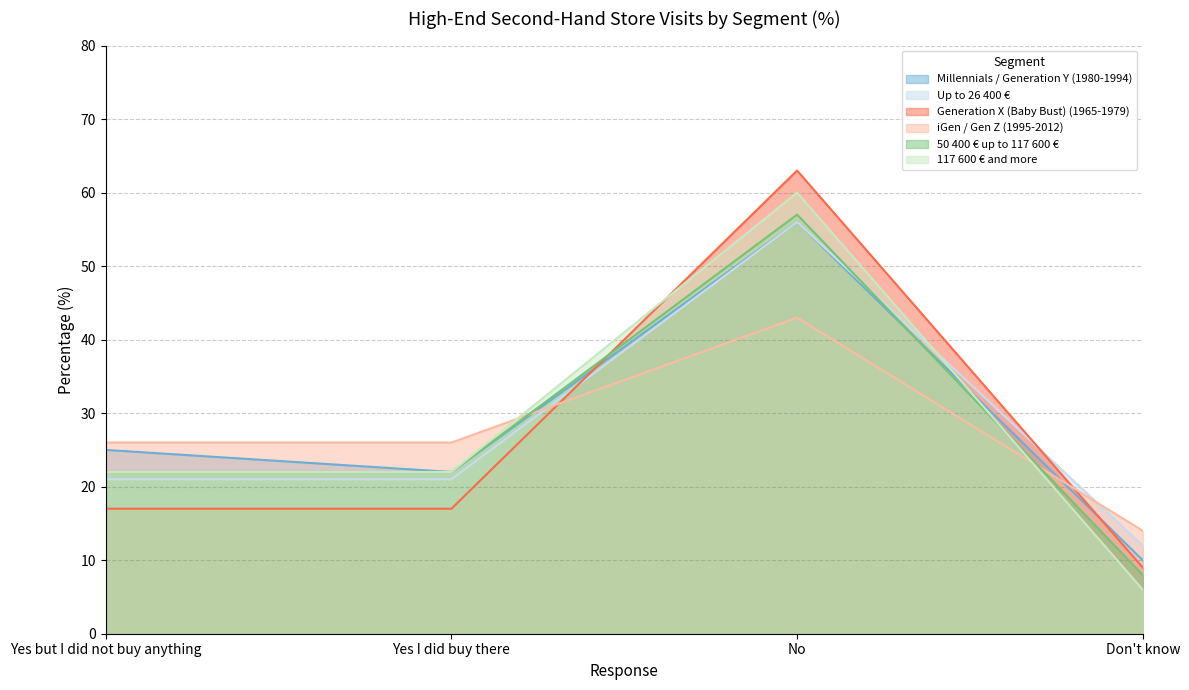

What is the label of the 2nd point from the right?

No